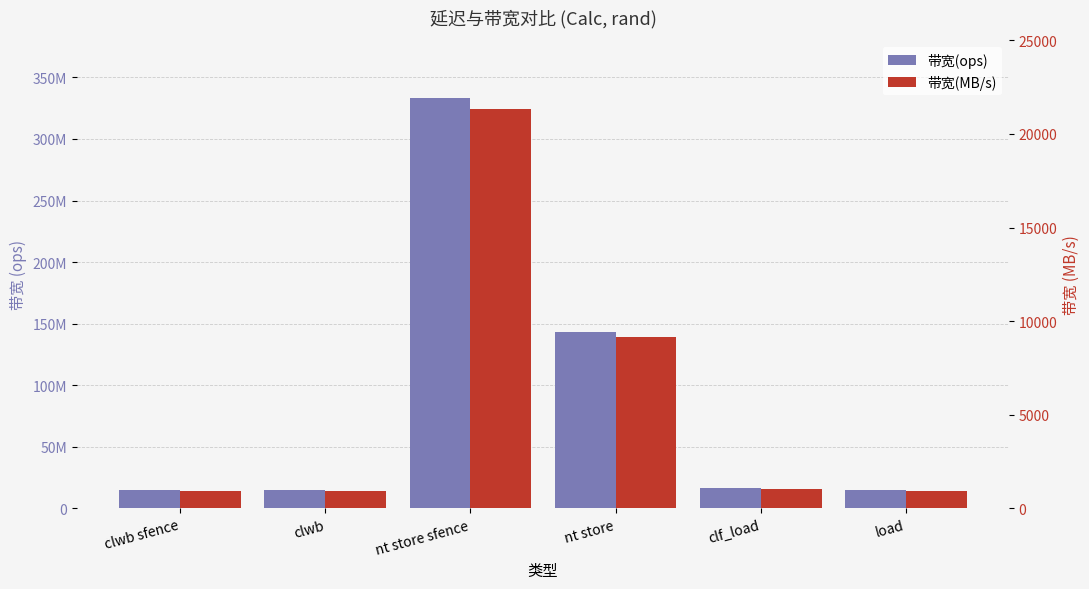

Is it true that 带宽(ops) equals 23129619 at clwb?

False